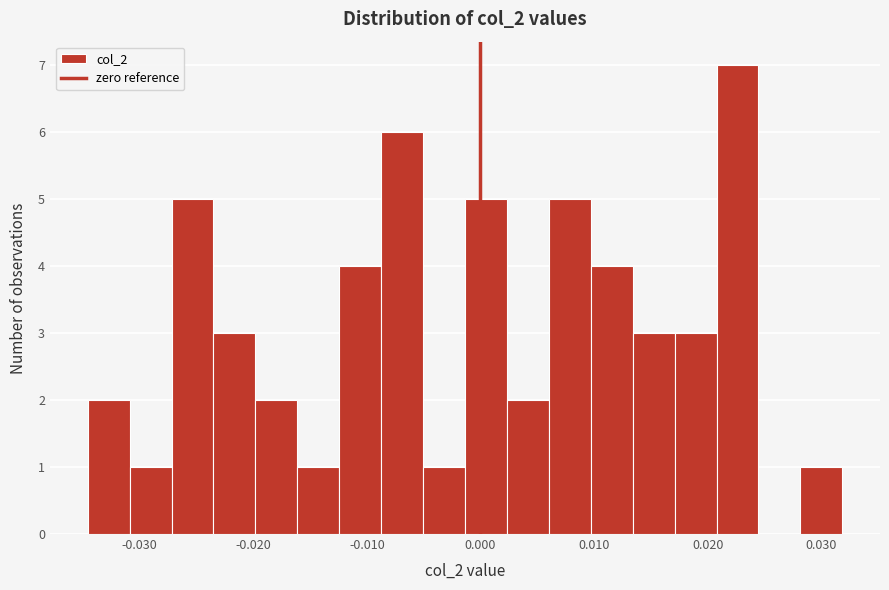

Read against the x-axis, roughly where is the centre of the tallest bar?

0.023